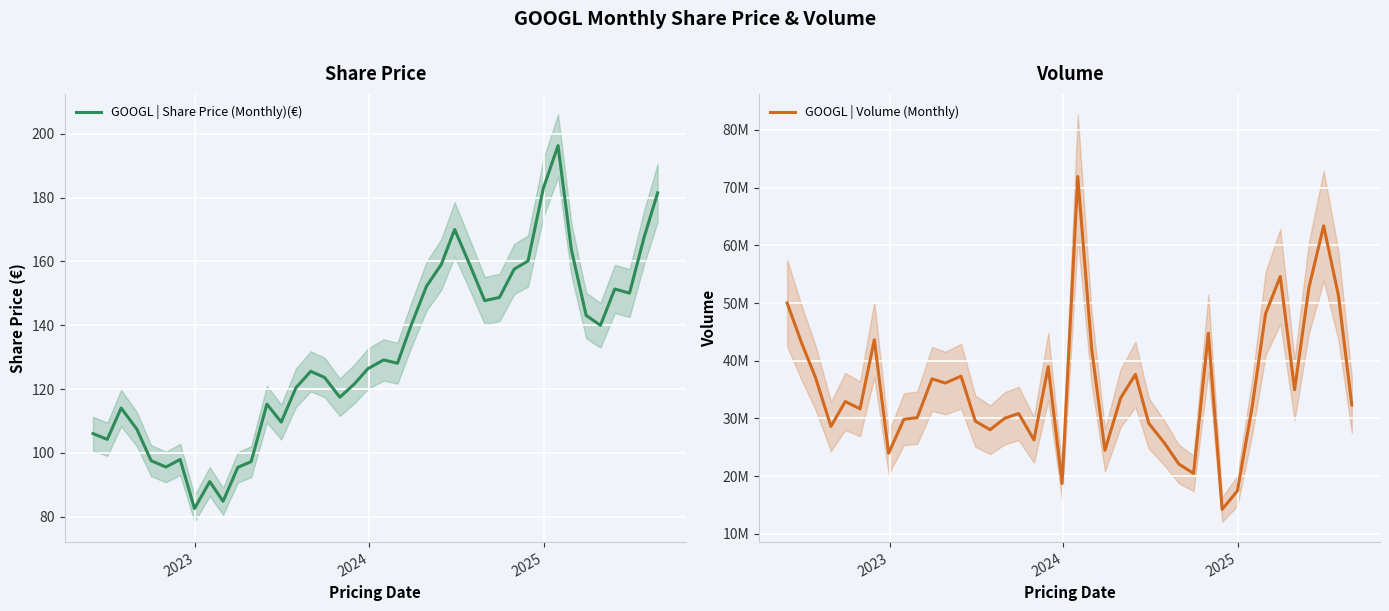

Reading right to left, extract all data points from this chart.

GOOGL | Share Price (Monthly)(€): 181.5	167.8	150.1	151.4	140.0	143.1	163.7	196.3	182.8	160.1	157.6	148.7	147.7	158.5	170.0	159.1	152.2	139.7	128.1	129.1	126.4	121.5	117.4	123.6	125.5	120.4	109.6	115.3	97.3	95.5	84.8	91.0	82.6	97.9	95.6	97.5	107.5	114.0	104.2	106.0
GOOGL | Volume (Monthly): 32339307.0	51329163.0	63378856.0	52639911.0	34981059.0	54603464.0	48130565.0	32041952.0	17466919.0	14257244.0	44768981.0	20481303.0	22123811.0	25729090.0	29156644.0	37638876.0	33562861.0	24485390.0	42132953.0	71910044.0	18733017.0	38988263.0	26292342.0	30859790.0	30053800.0	28055531.0	29532241.0	37325790.0	36139850.0	36863370.0	30142040.0	29870670.0	23986300.0	43647480.0	31675040.0	32941490.0	28626970.0	37223390.0	43169060.0	50012260.0